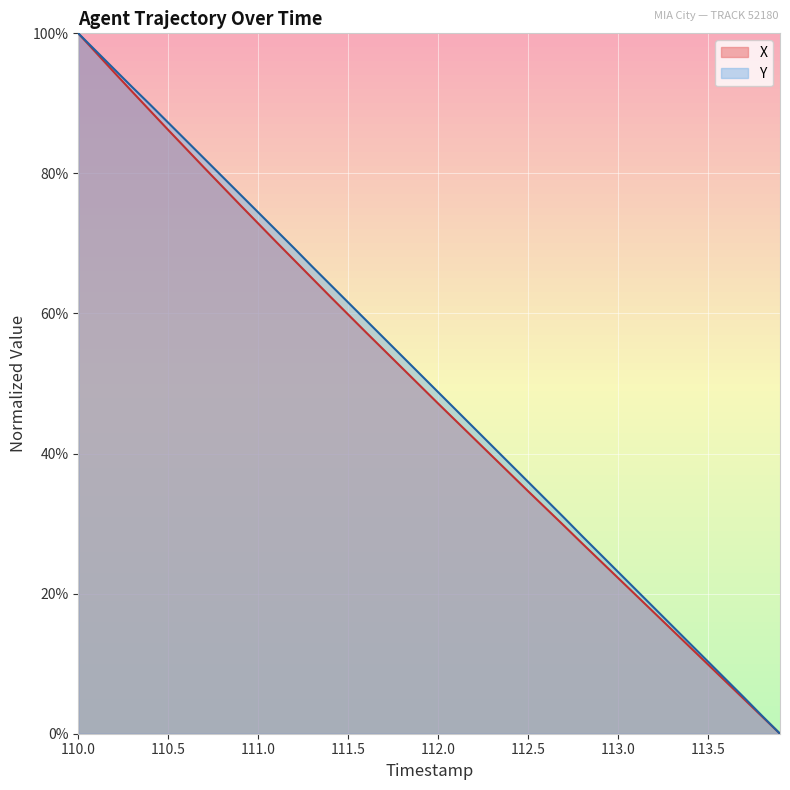

The Y series shows 18.4 at 113.5. True or false?

False